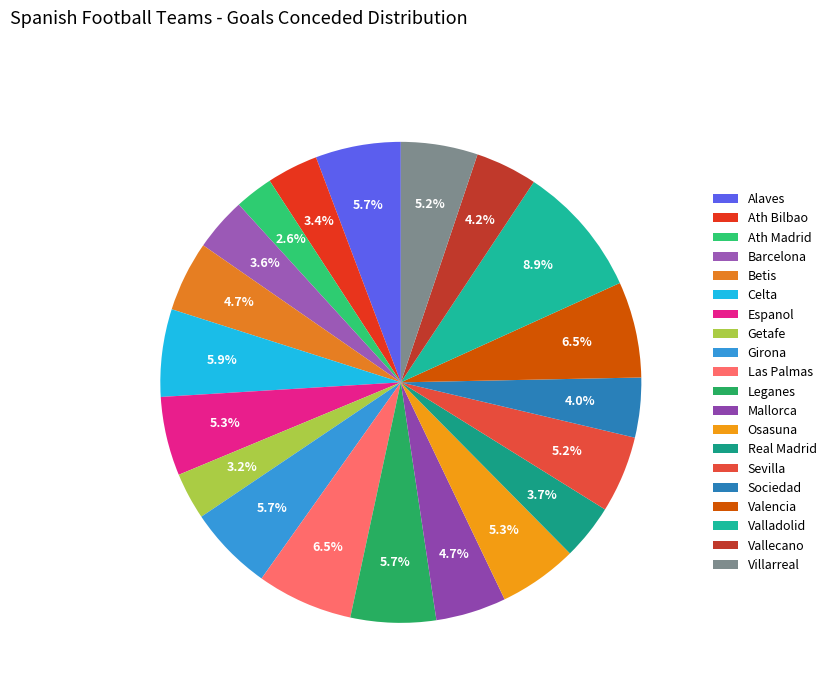

Is the sum of Girona and Betis greater than half?

No